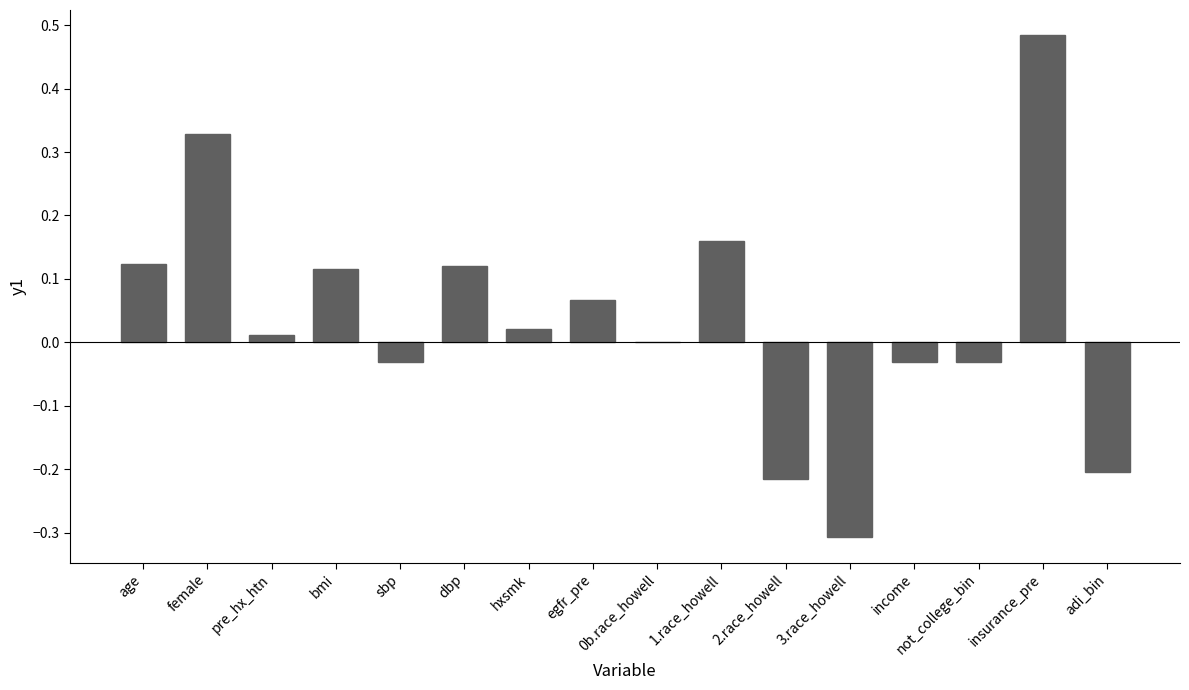

The value at not_college_bin is -0.0. True or false?

True